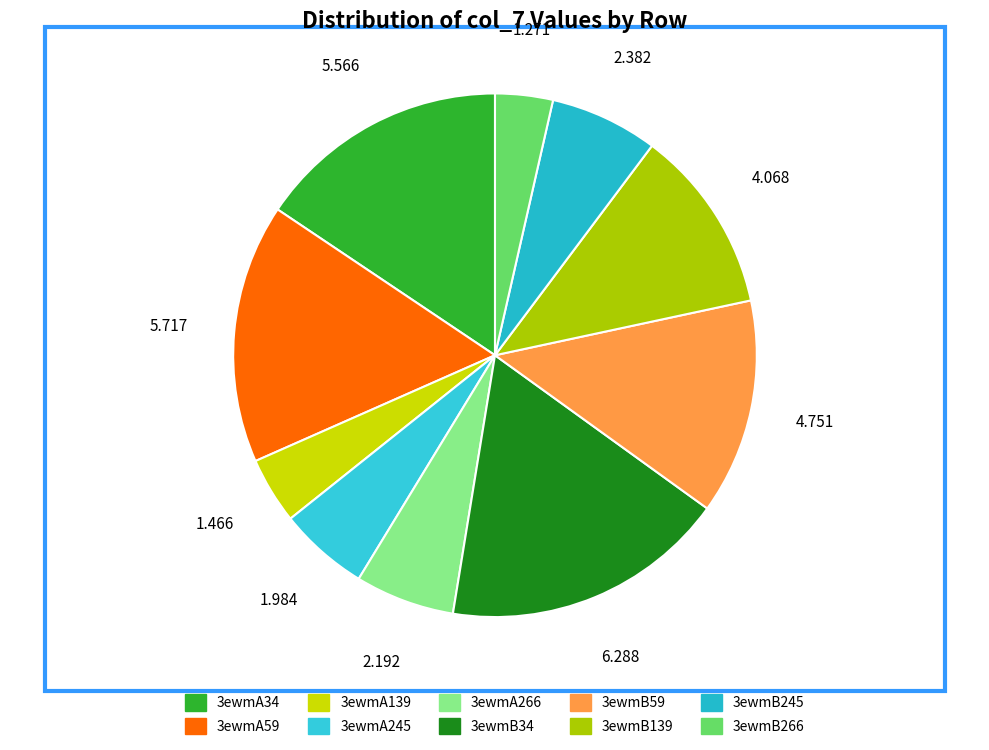

True or false: 3ewmB245 accounts for 12% of the total.

False